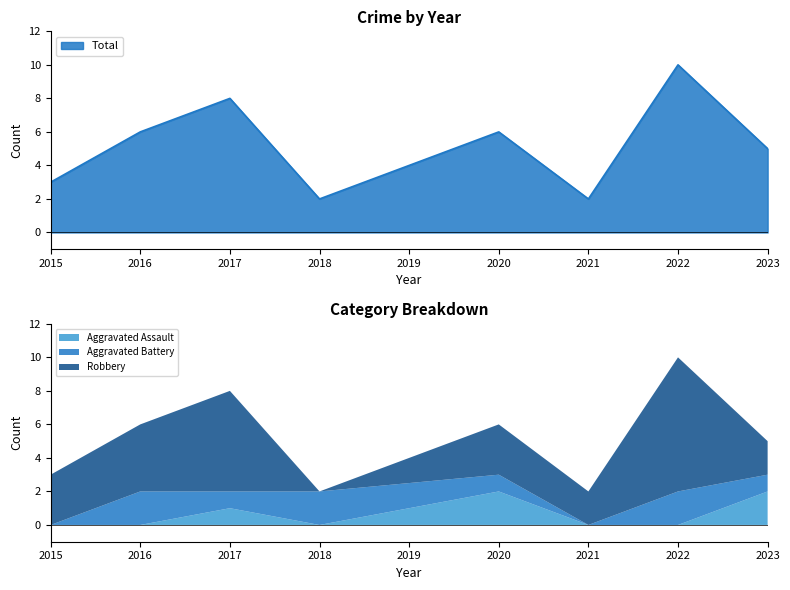

What is the value of the Aggravated Battery point at the 4th from the left?

2